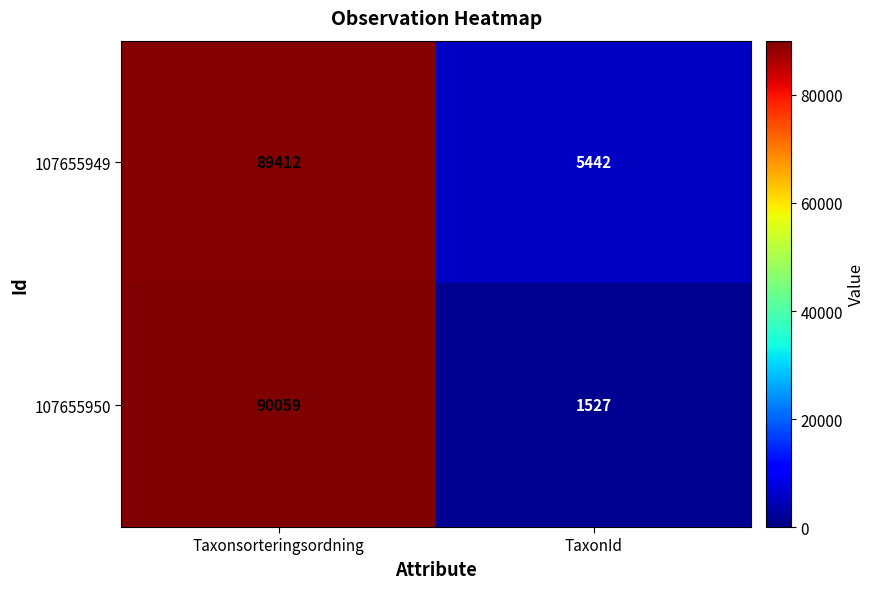

What is the maximum value shown in the chart?

90059